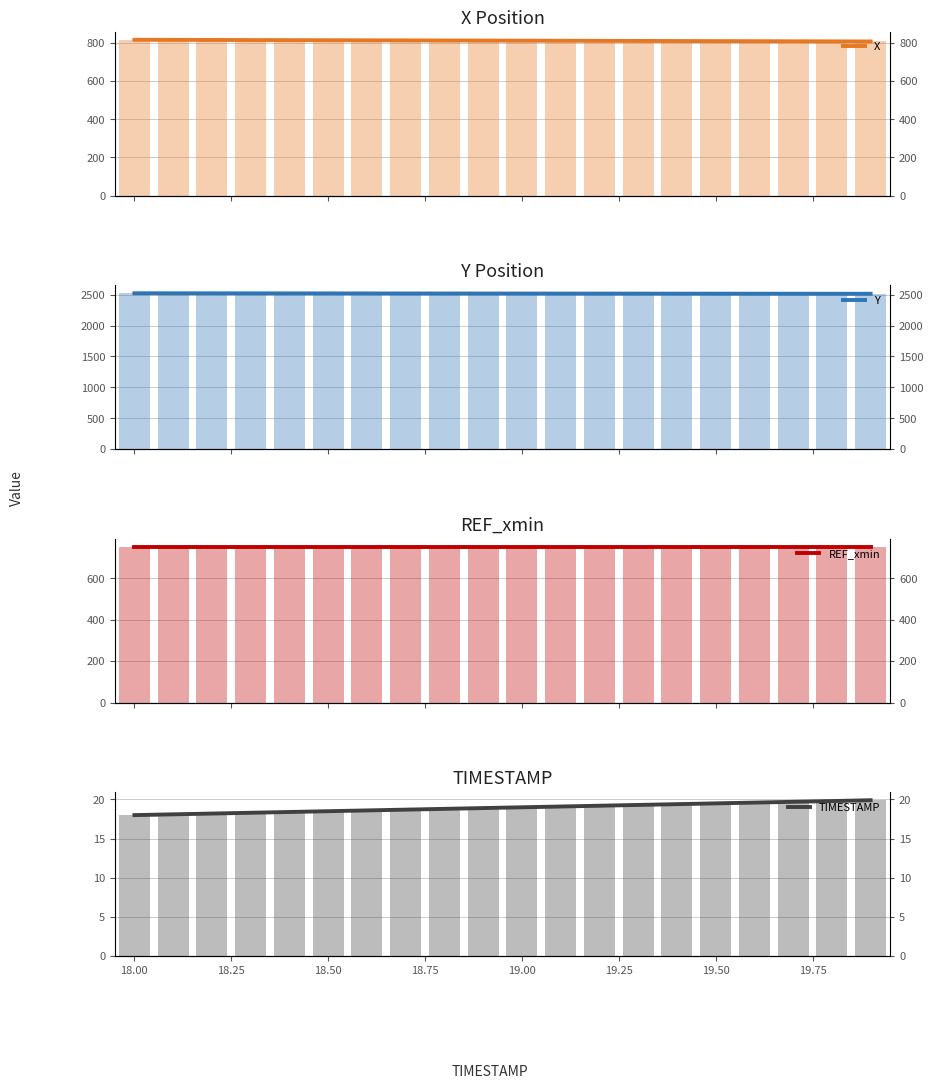

What is the maximum value shown in the chart?

2524.8